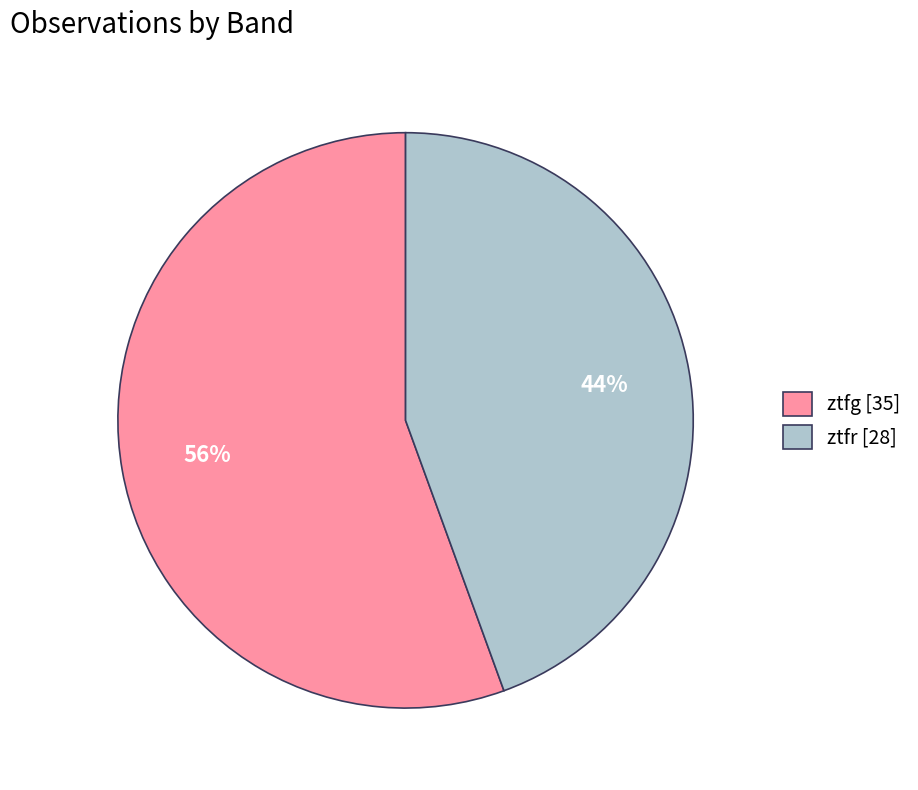

What percentage is the ztfr slice, to the nearest percent?

44%